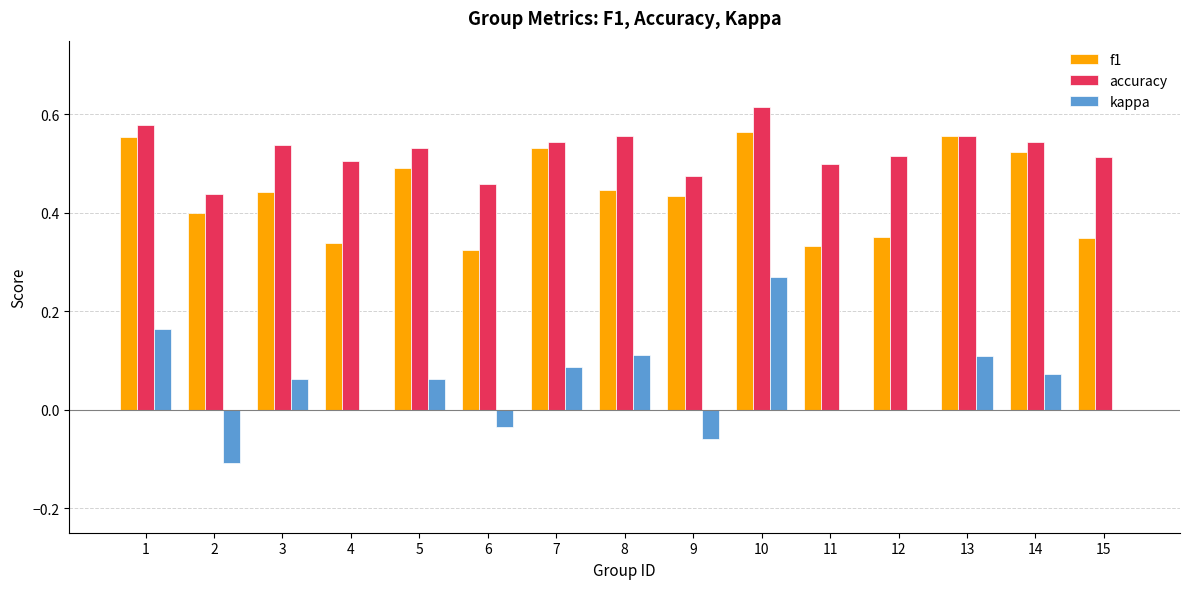

What is the total value across all series at 15?

0.9